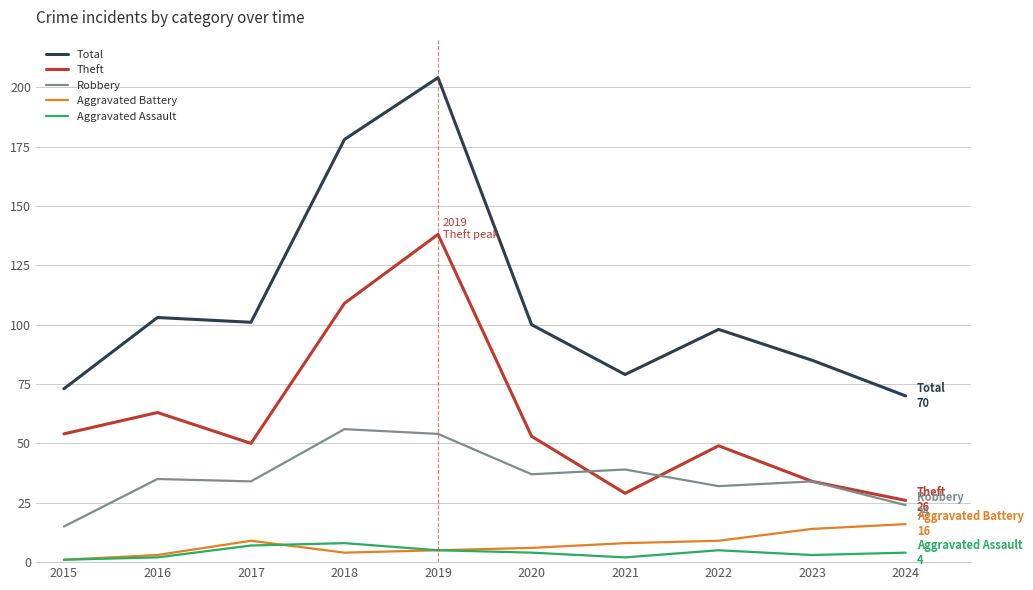

True or false: Theft and Total cross at least once.

False